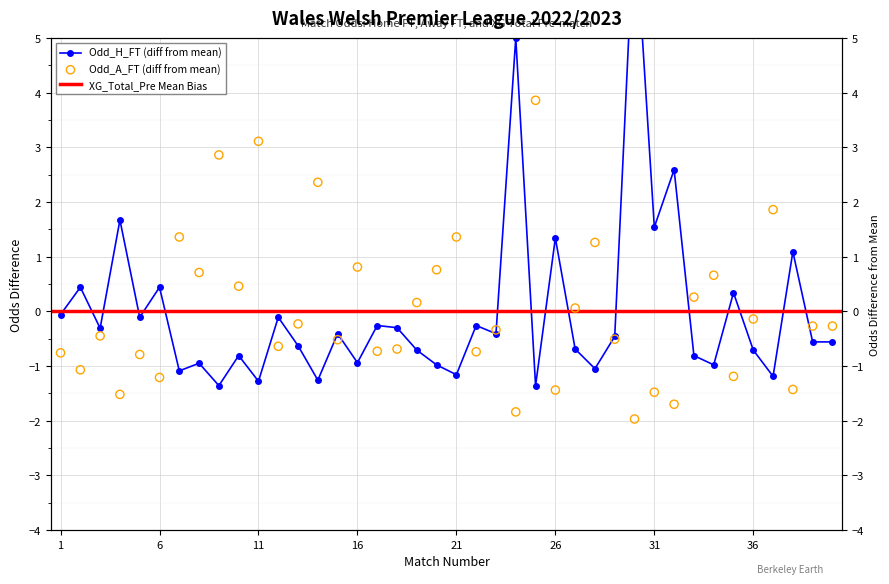

Which series has the largest total across all categories?

Odd_H_FT